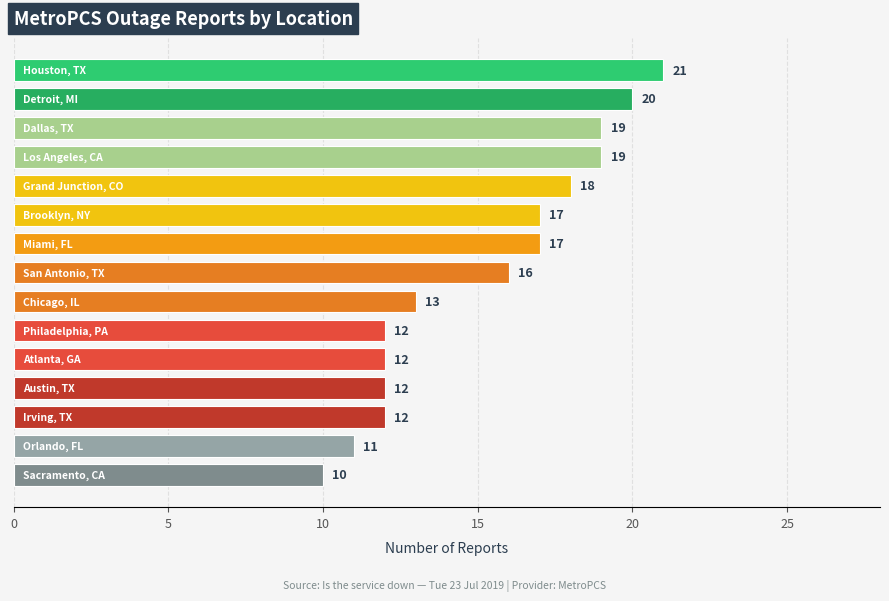

What is the difference between the second highest and minimum values?

10